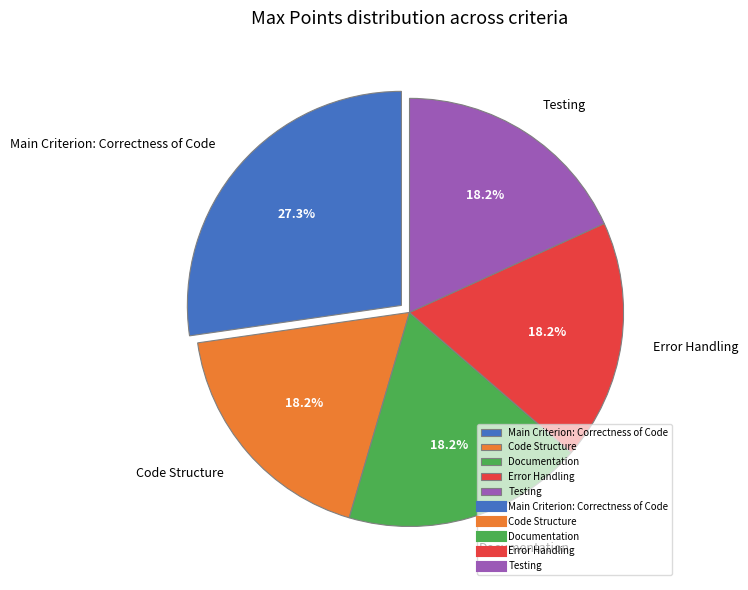

Is it true that Error Handling is 10% of the pie?

False